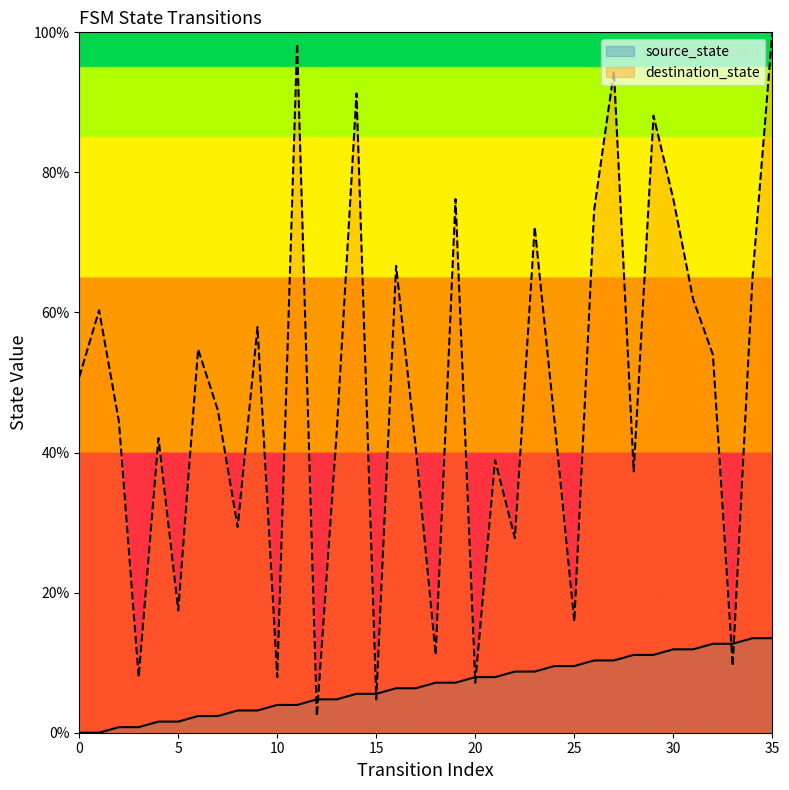

Which series ends up on top after the final intersection of destination_state and source_state?

destination_state